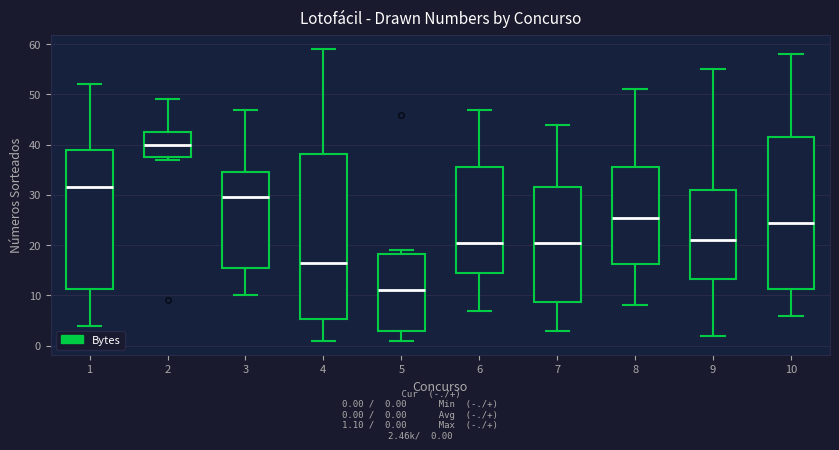

Comparing the boxes themselves (not the whiskers), which one is the tallest?

4